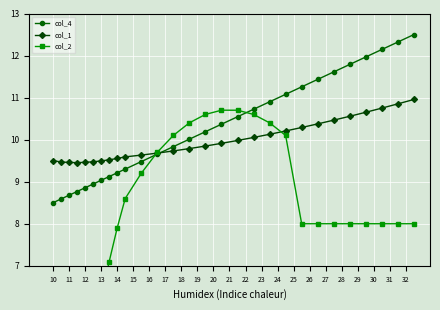

What is the maximum value for col_4?

12.5